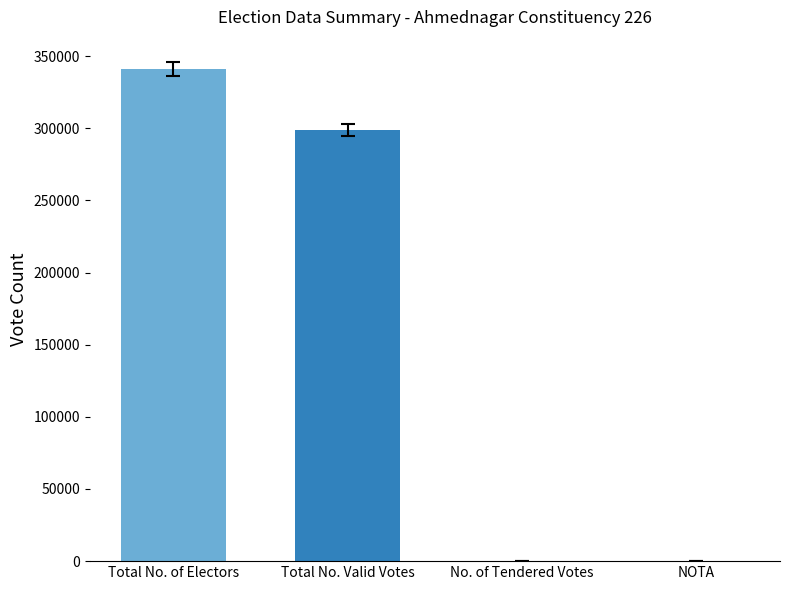

What is the maximum value shown in the chart?

341040